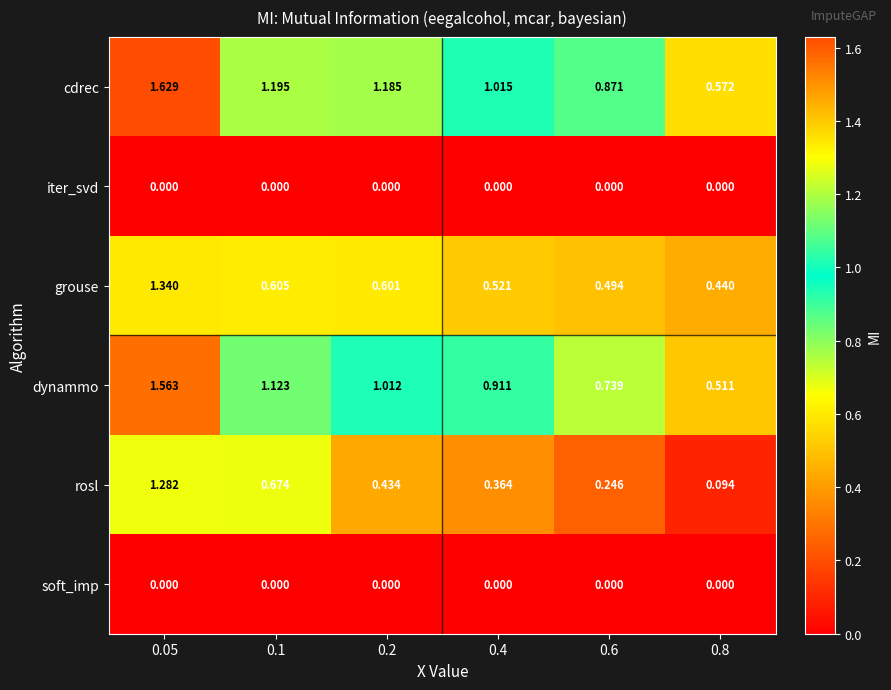

What is the total value across all series at 0.05?

5.8